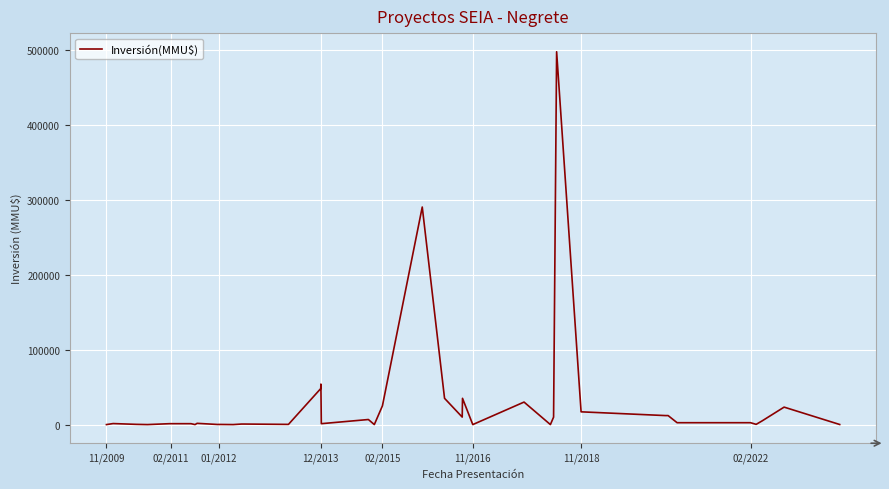

What is the greatest value displayed?

497000